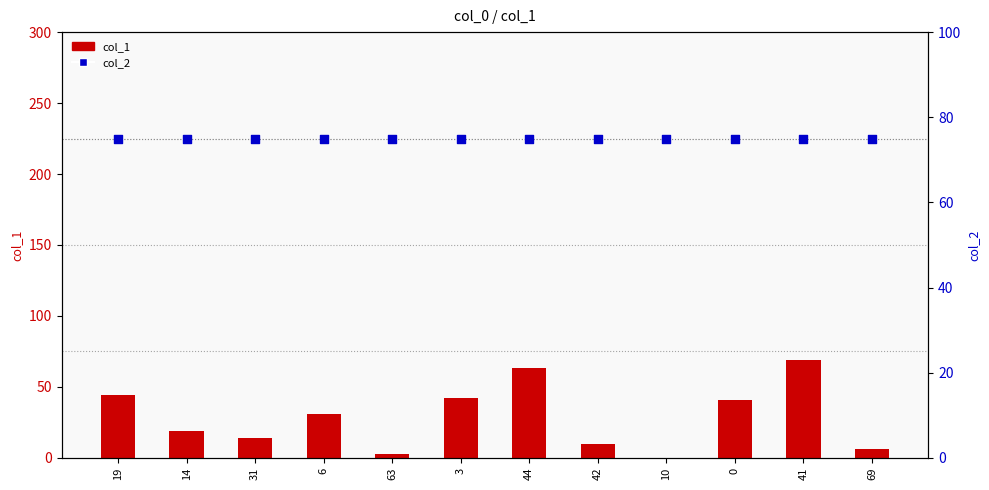

What are all the series names shown in the legend?

col_1, col_2